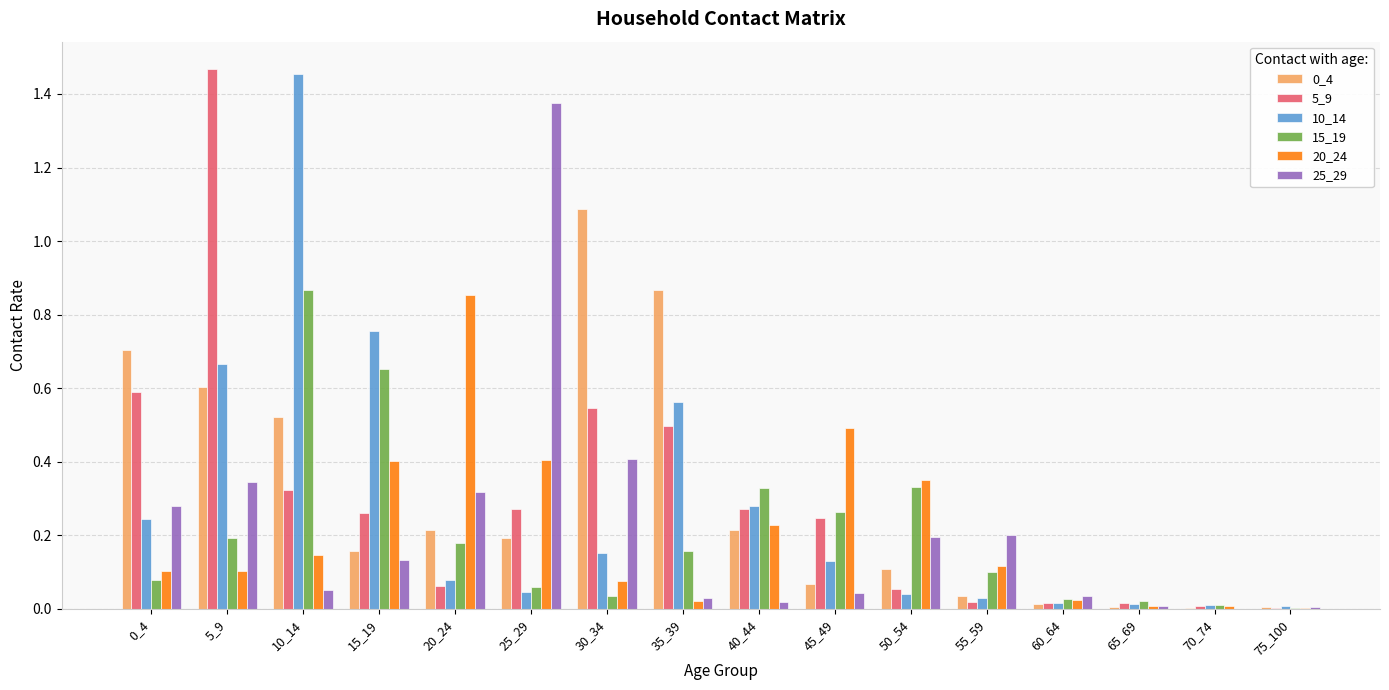

What is the maximum value for 0_4?

1.1